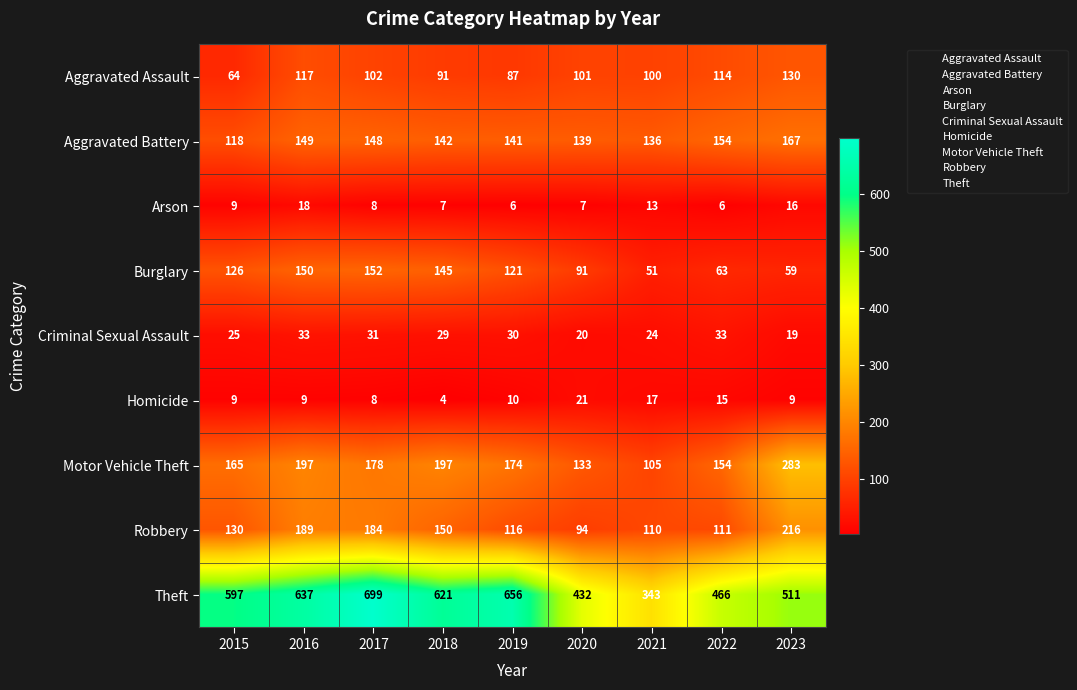

The Criminal Sexual Assault series shows 40 at 2019. True or false?

False